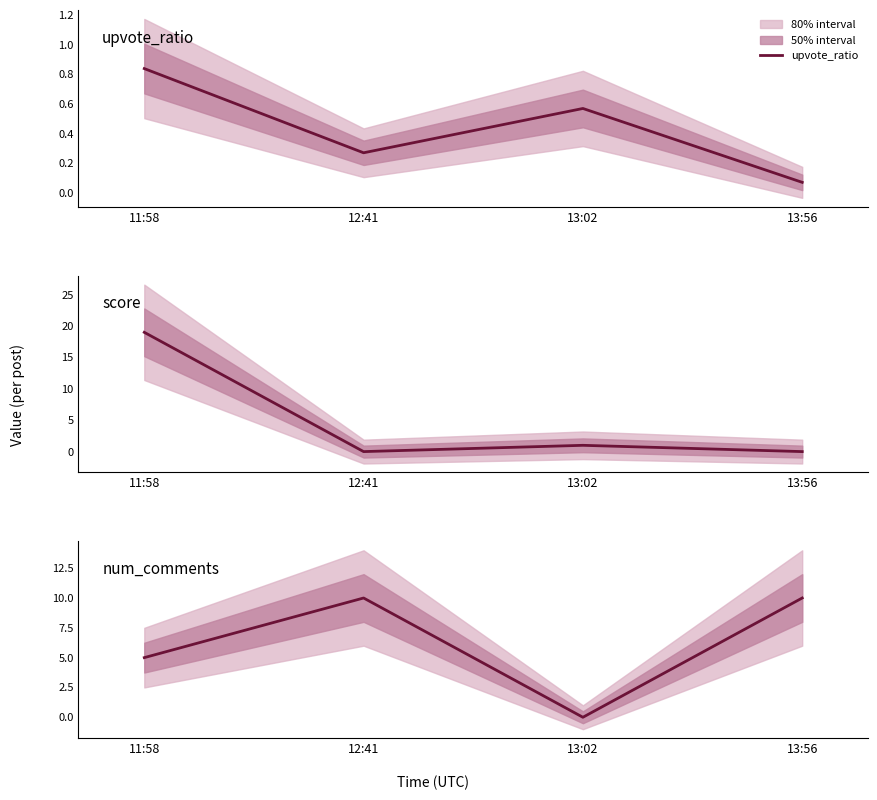

Reading left to right, what are all the values shown in this chart?

upvote_ratio: 0.8	0.3	0.6	0.1
score: 19.0	0.0	1.0	0.0
num_comments: 5.0	10.0	0.0	10.0